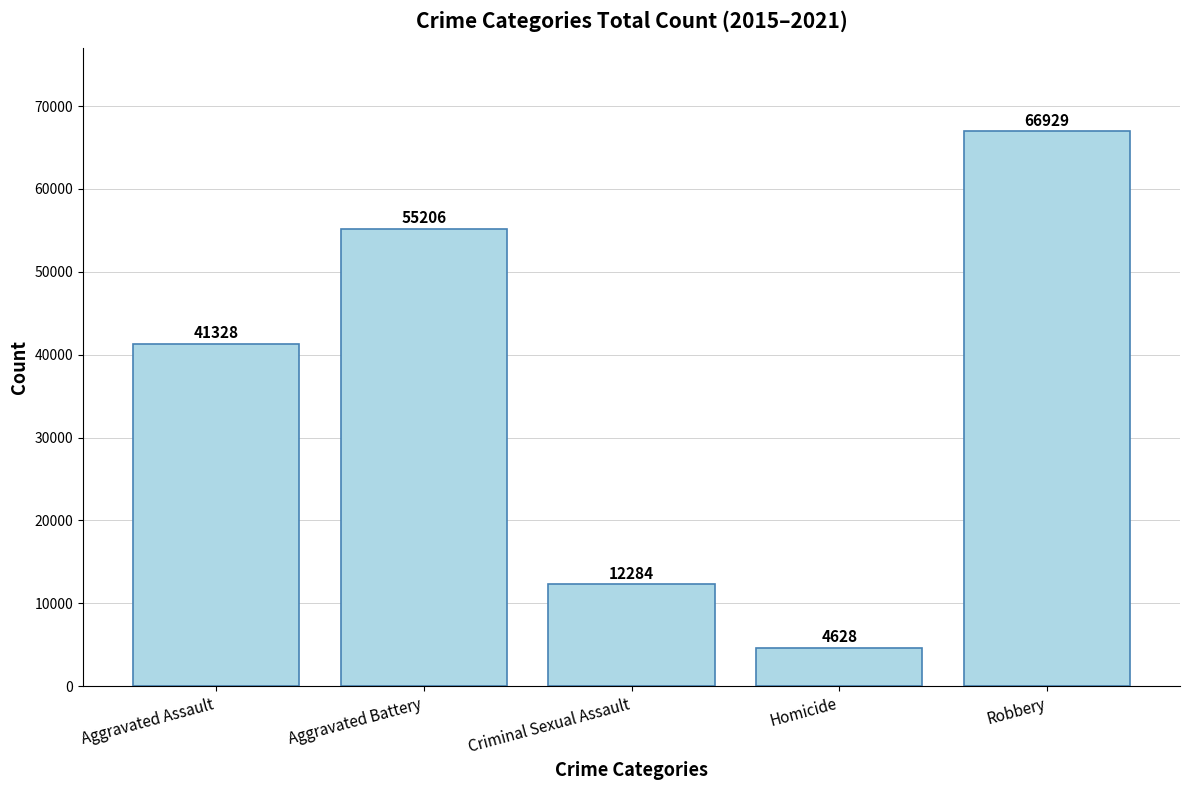

Reading left to right, list all the values displayed in this chart.

41328	55206	12284	4628	66929